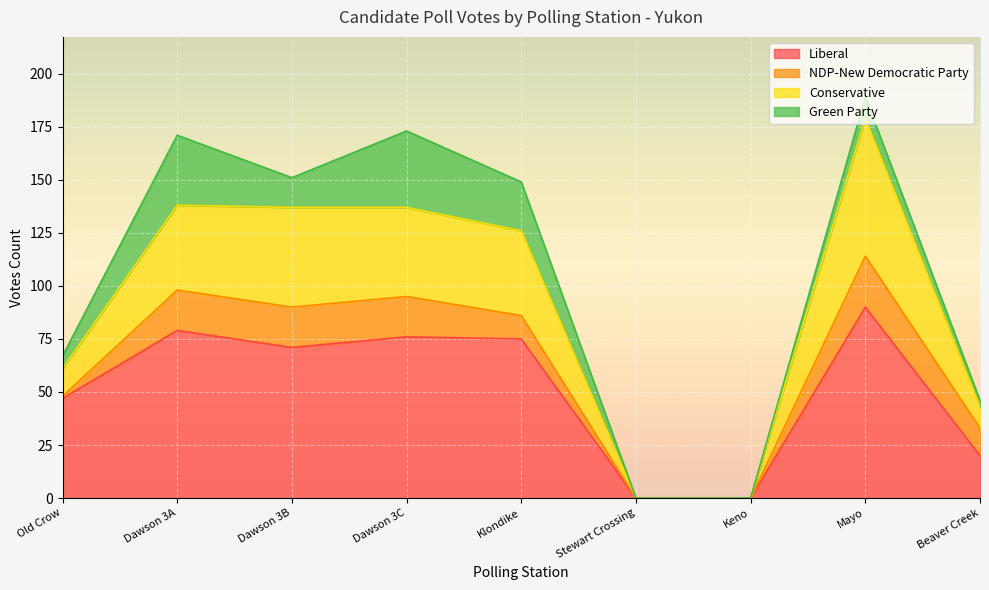

What is the total value across all series at Klondike?

149